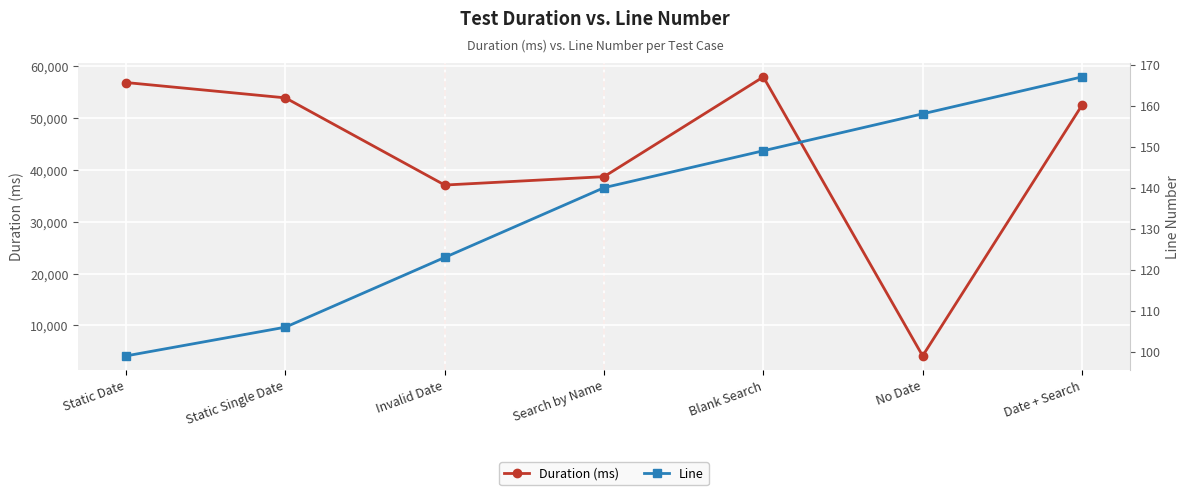

Reading right to left, extract all data points from this chart.

Duration (ms): Date + Search=52442	No Date=4138	Blank Search=57917	Search by Name=38688	Invalid Date=37072	Static Single Date=53879	Static Date=56833
Line: Date + Search=167	No Date=158	Blank Search=149	Search by Name=140	Invalid Date=123	Static Single Date=106	Static Date=99